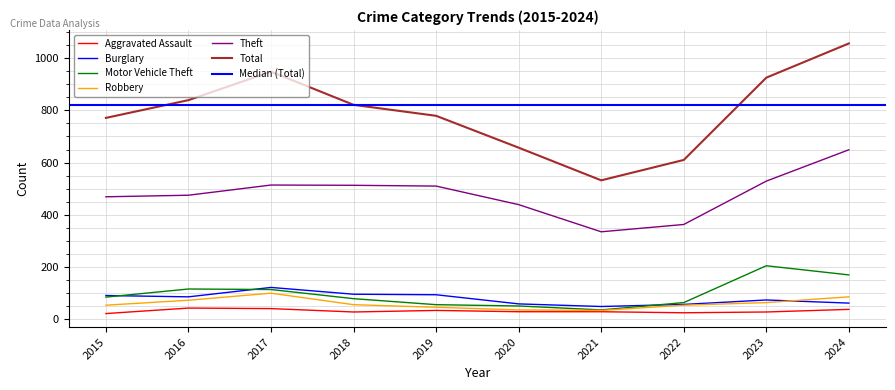

True or false: Robbery and Theft cross at least once.

False